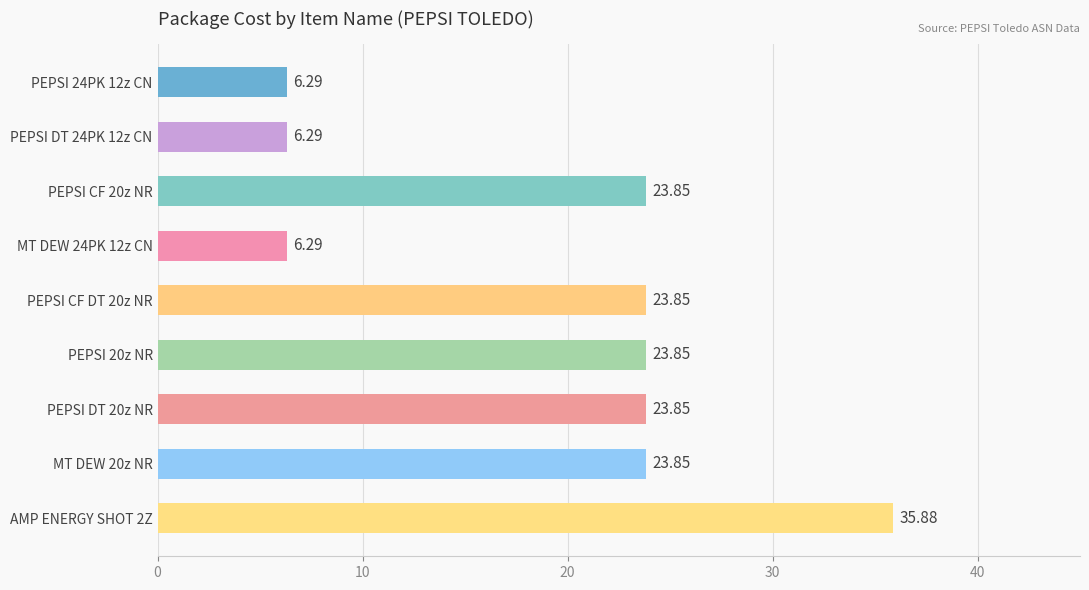

Which category has the highest value across all series?

AMP ENERGY SHOT 2Z